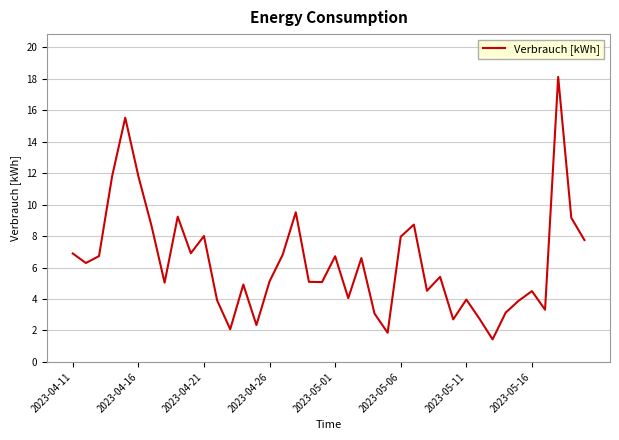

What is the maximum value shown in the chart?

18.1